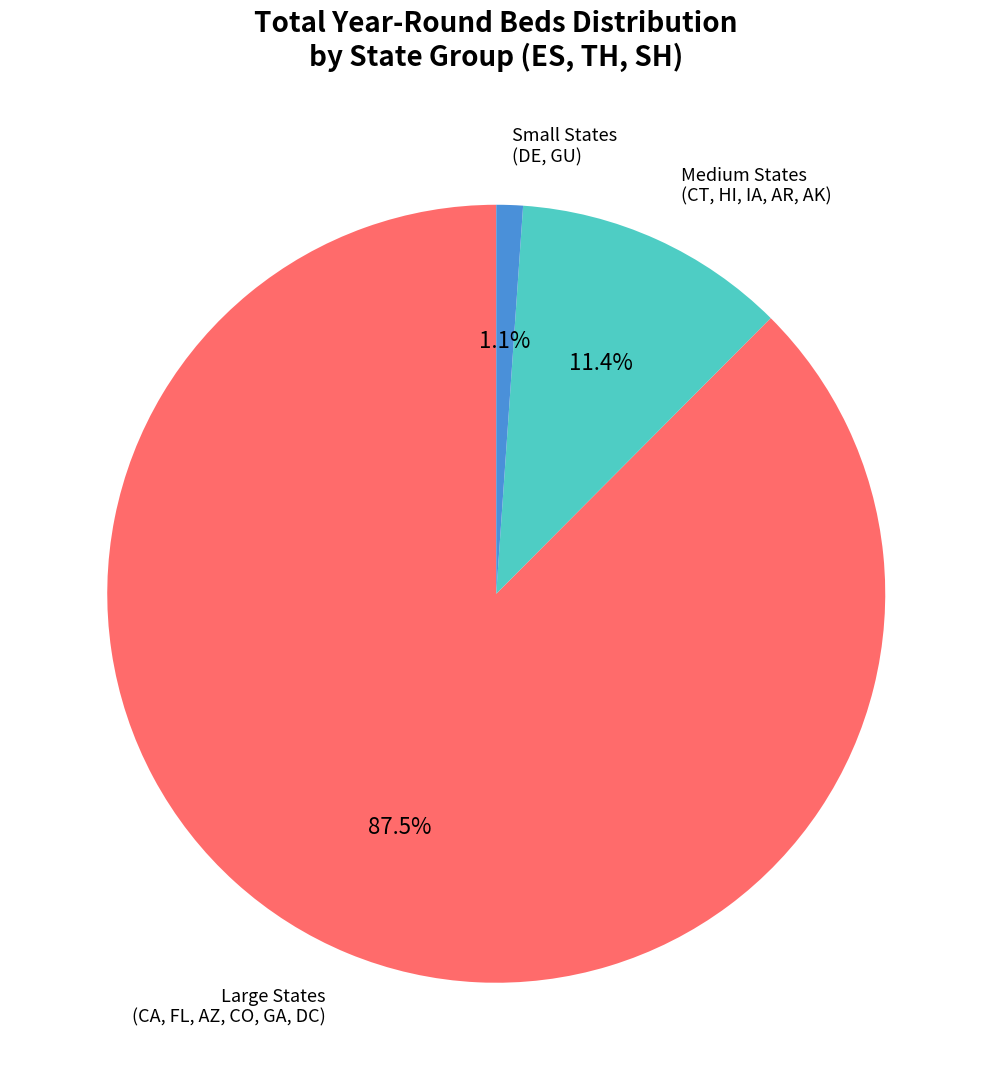

Is there any slice that represents more than half of the pie?

Yes